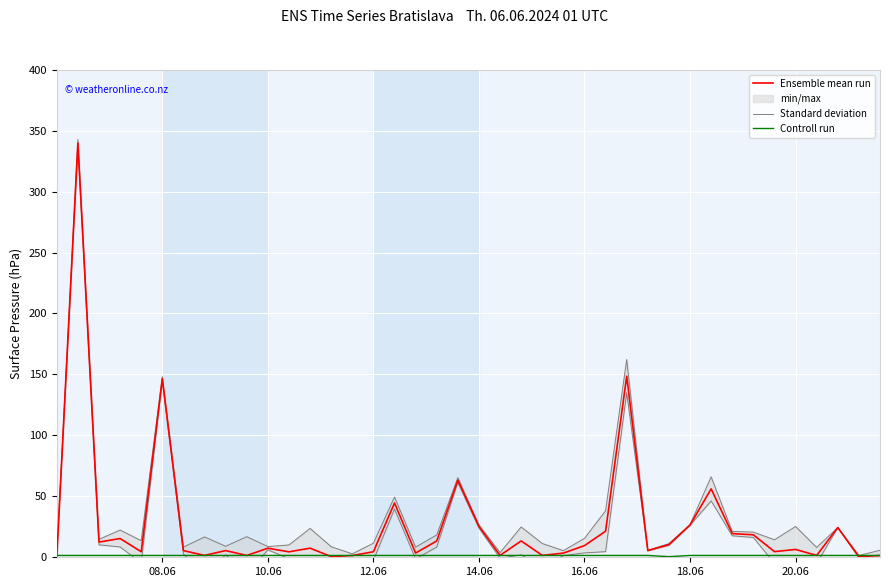

What is the highest value of the Ensemble mean run series?

340.0